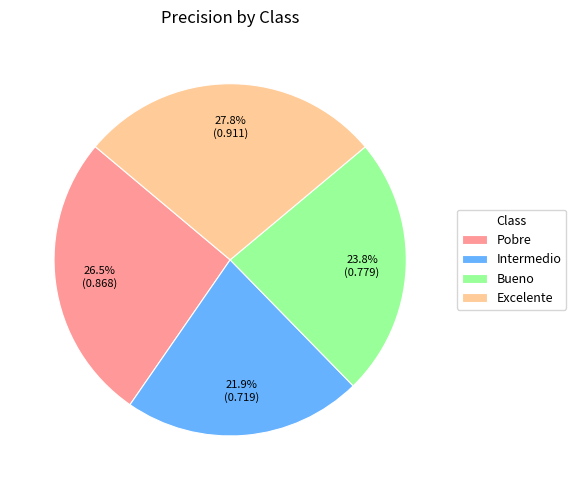

What is the smallest slice in the pie chart?

Intermedio